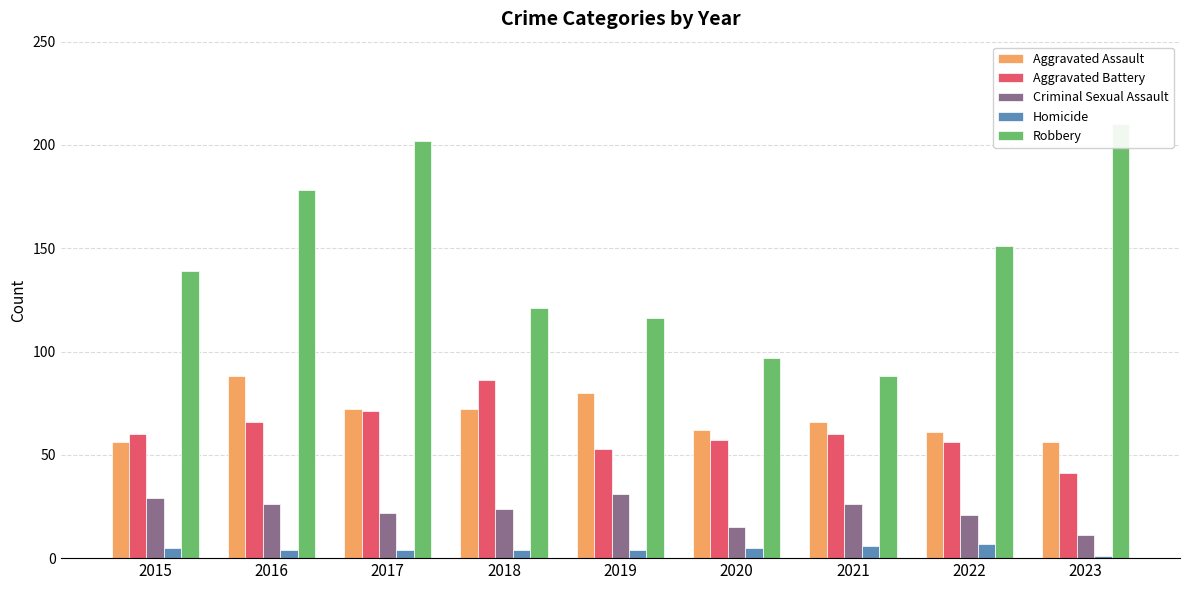

At which category is the sum across all series the highest?

2017